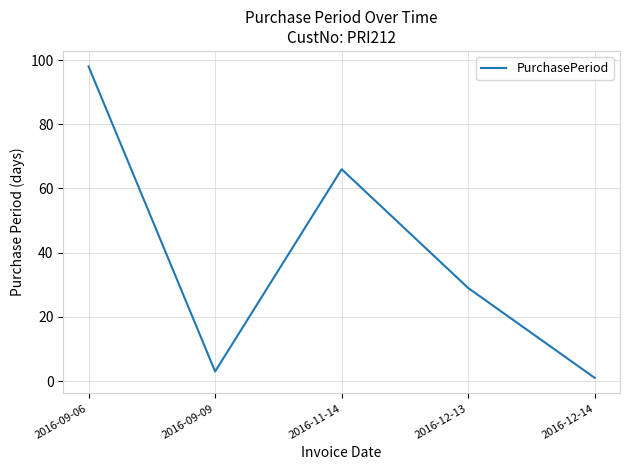

Where is the first local maximum?

2016-11-14